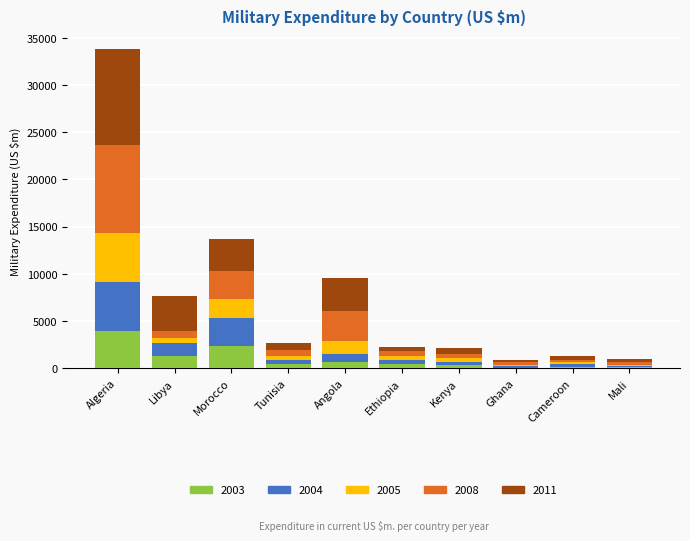

What is the total value across all series at Algeria?

33778.4